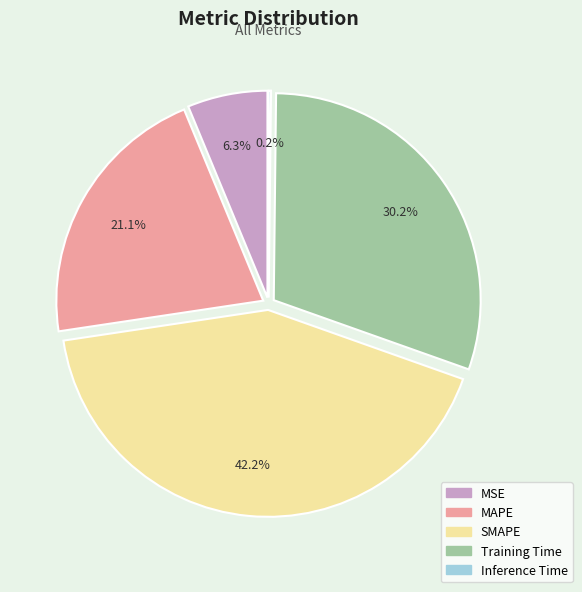

To the nearest percent, what percentage of the pie is MAPE?

21%